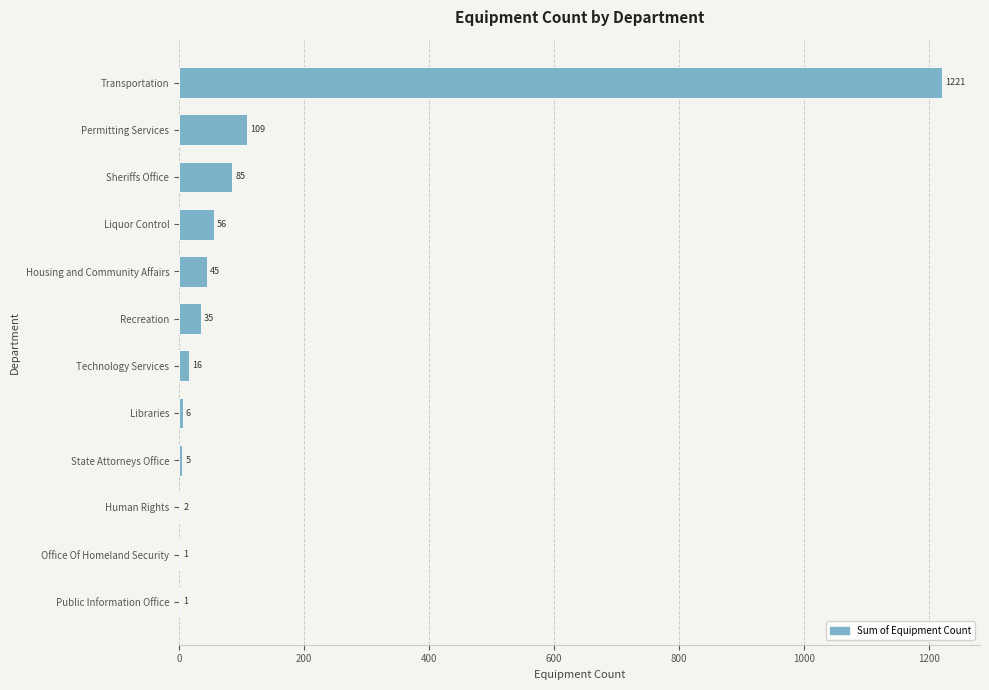

What is the sum of the values at State Attorneys Office and Recreation?

40